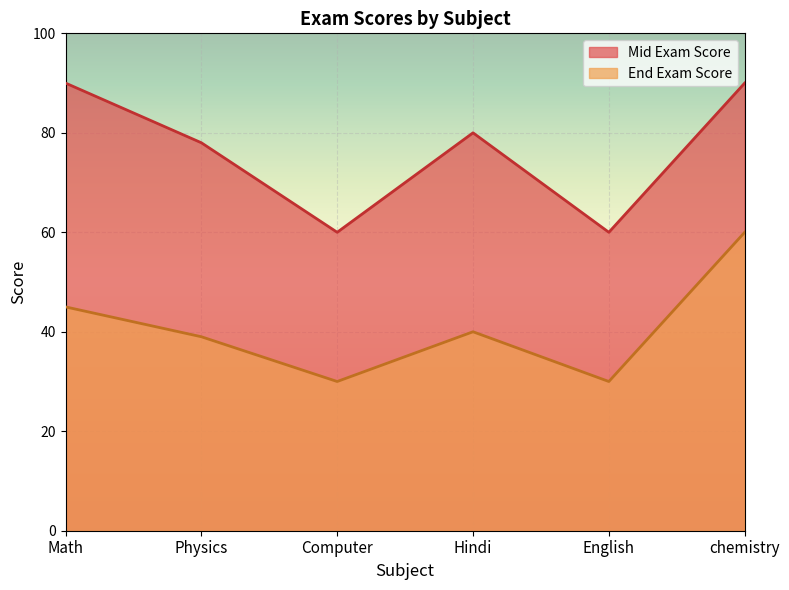

How many lines are shown in the chart?

2